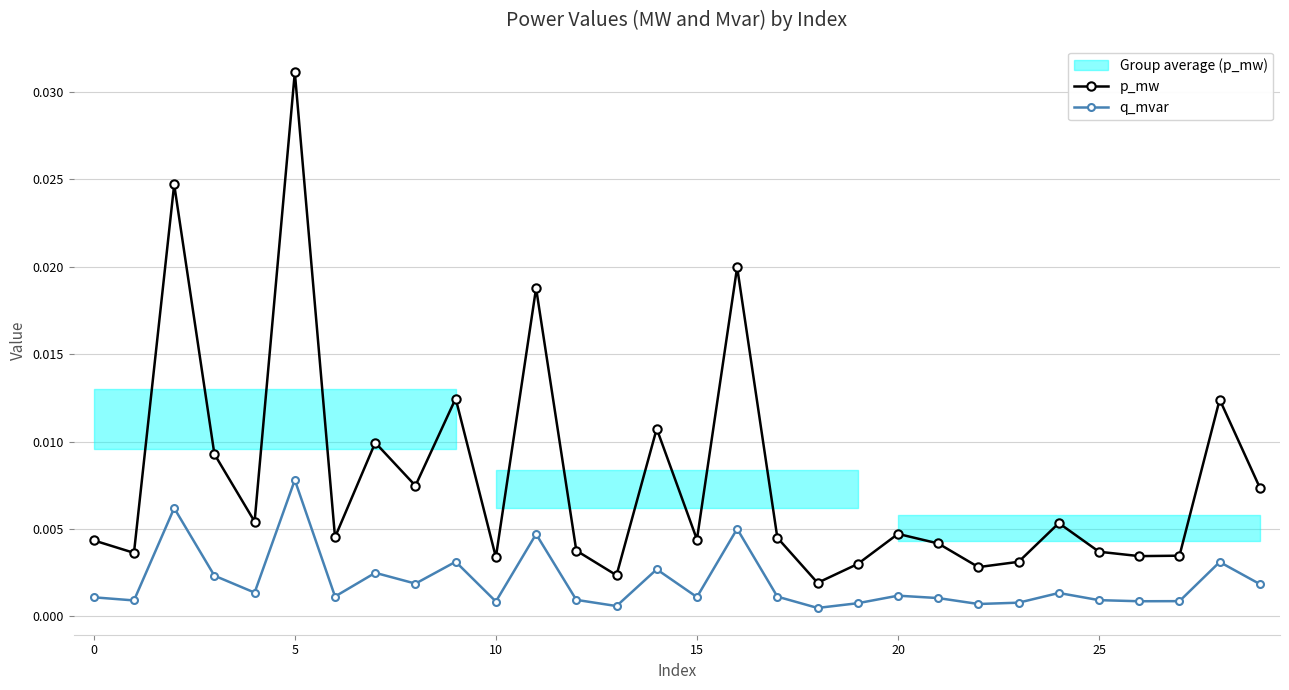

At 12, list the series in order from smallest to largest.

q_mvar, p_mw